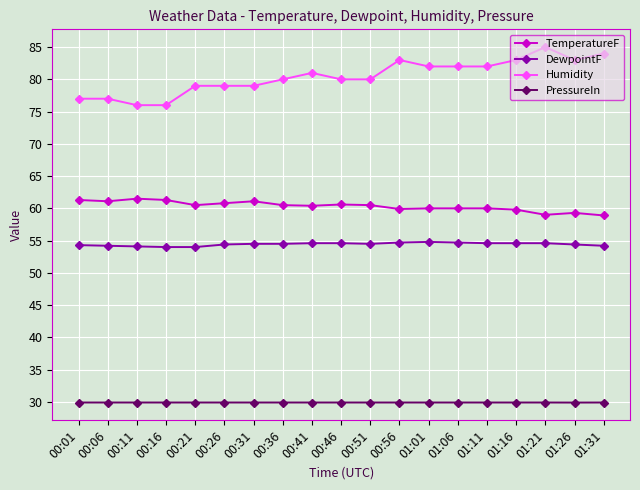

Between 00:21 and 01:16, which series saw the biggest shift?

Humidity